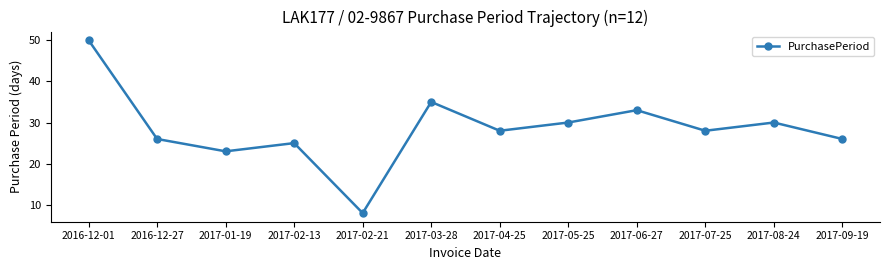

What is the sum of the values at 2016-12-27 and 2016-12-01?

76